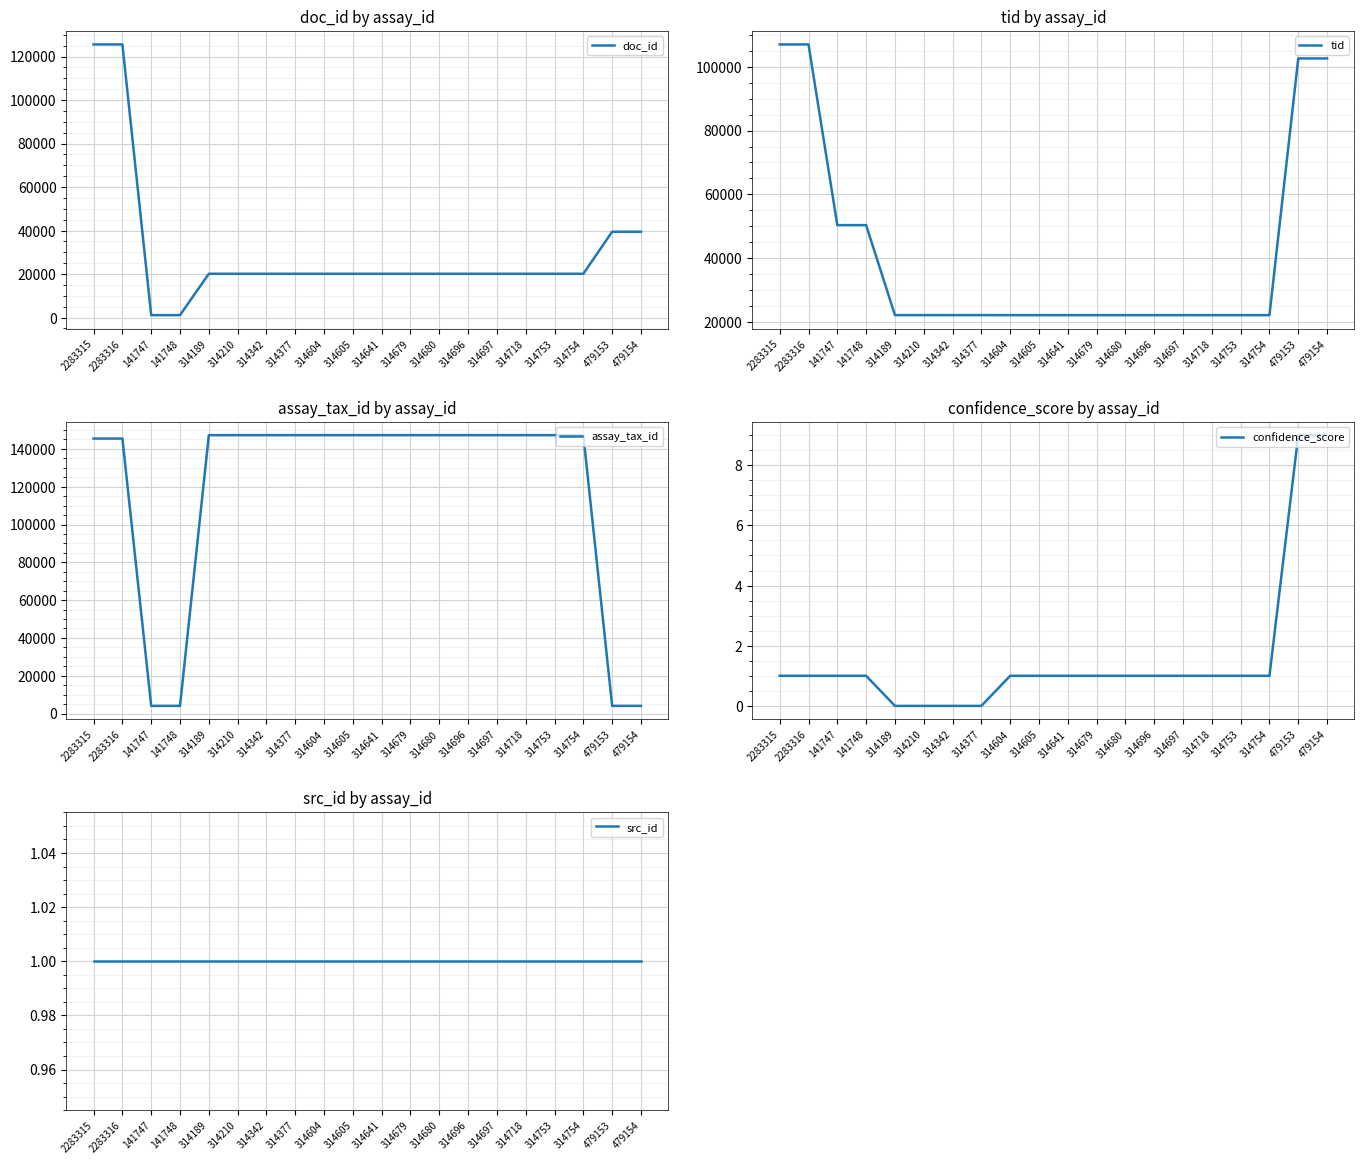

What is the highest value of the src_id series?

1